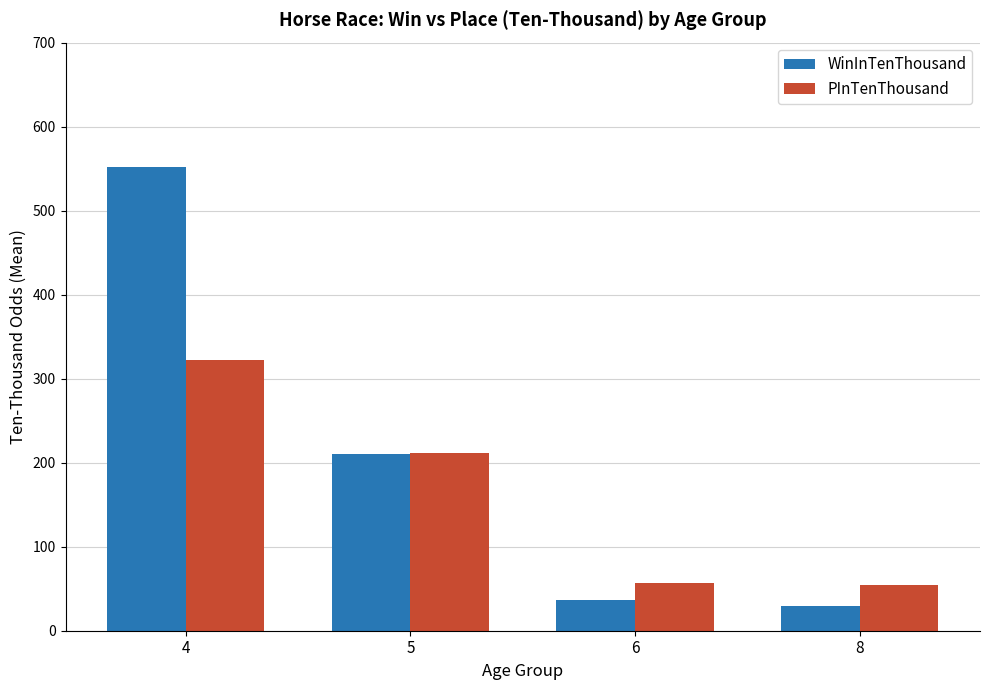

What is the average value of the PInTenThousand series?

161.2